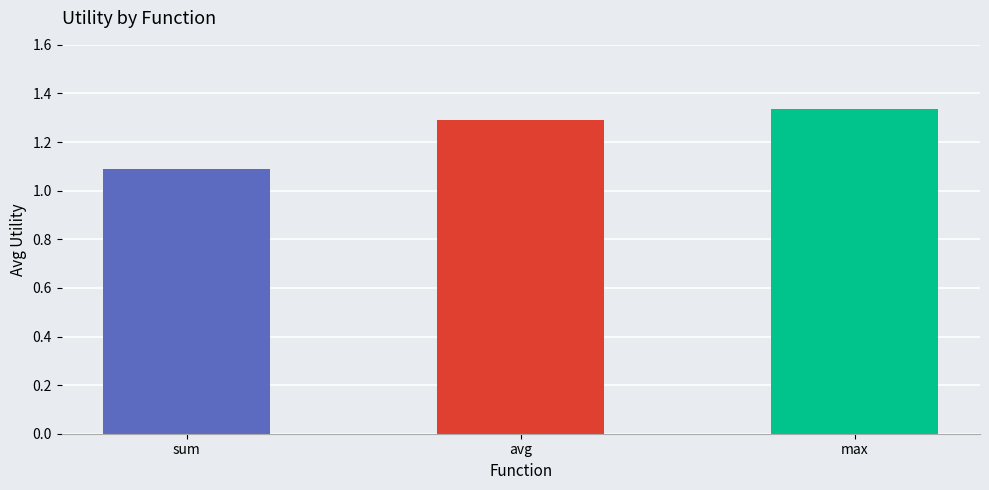

Are the bars horizontal?

No